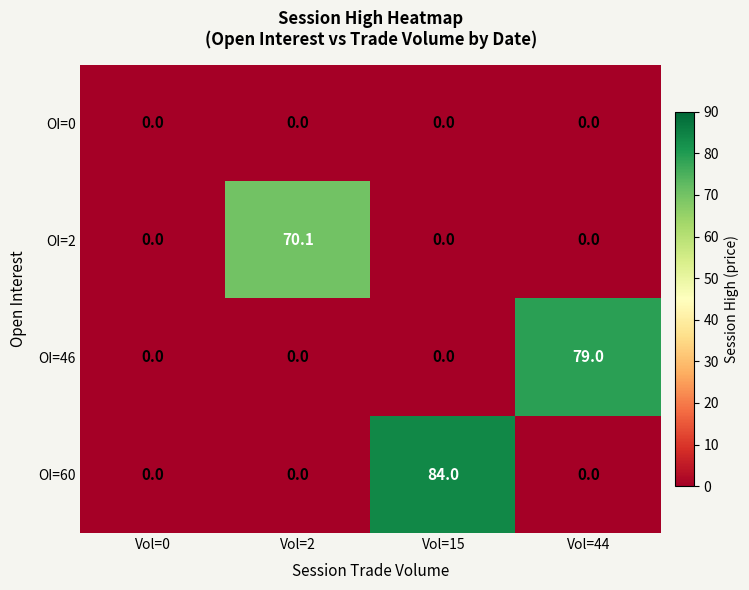

At which category is the sum across all series the highest?

Vol=15